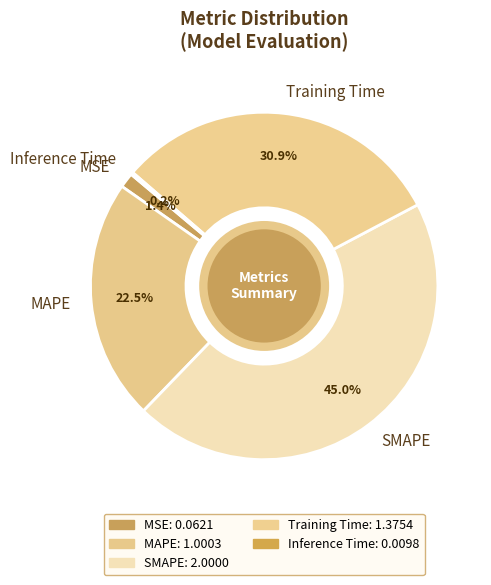

Does Training Time represent more than half of the total?

No